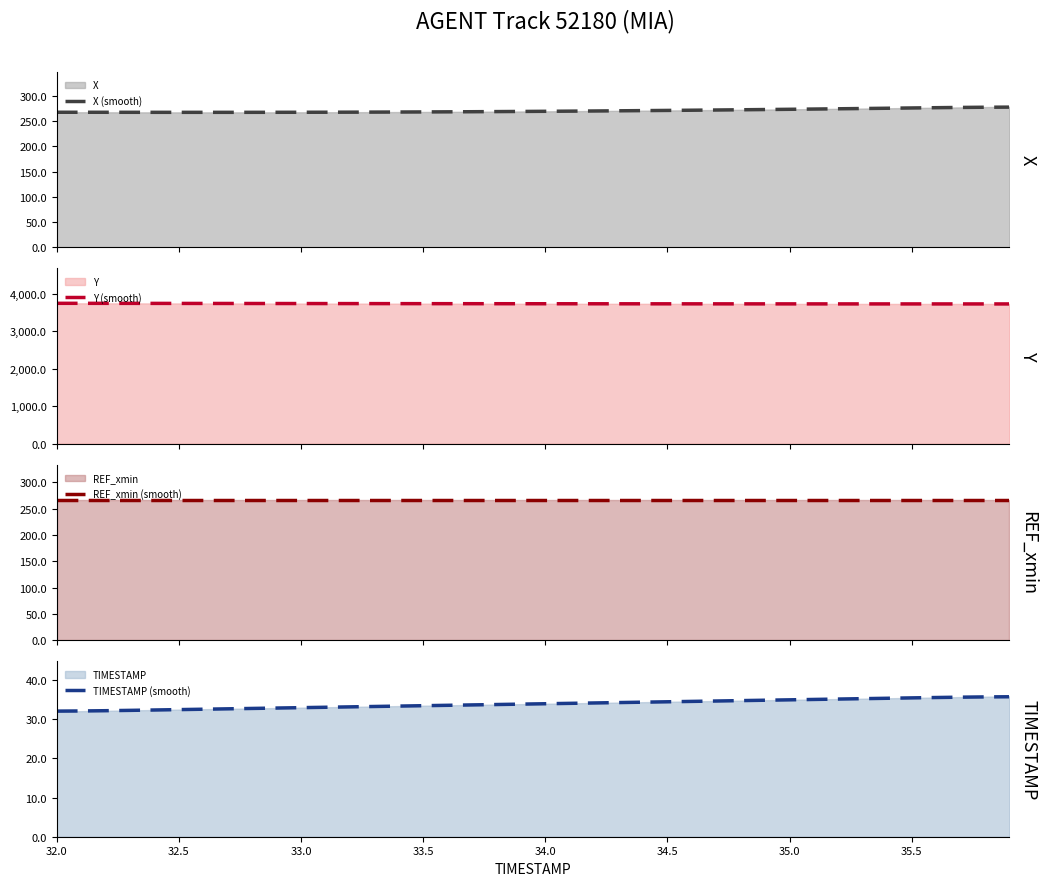

What is the highest value of the X (smooth) series?

277.6